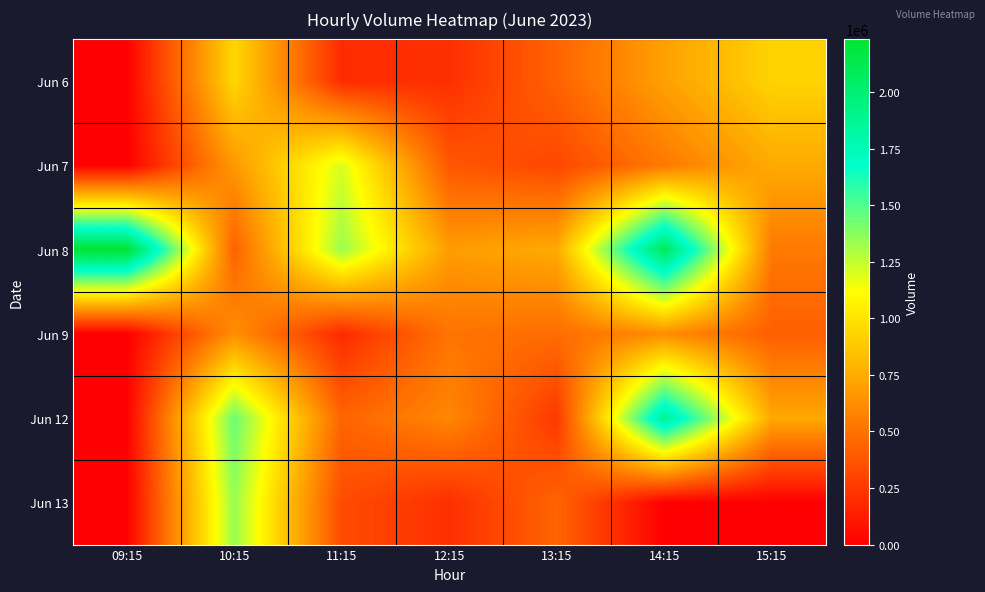

What is the maximum value shown in the chart?

2234764